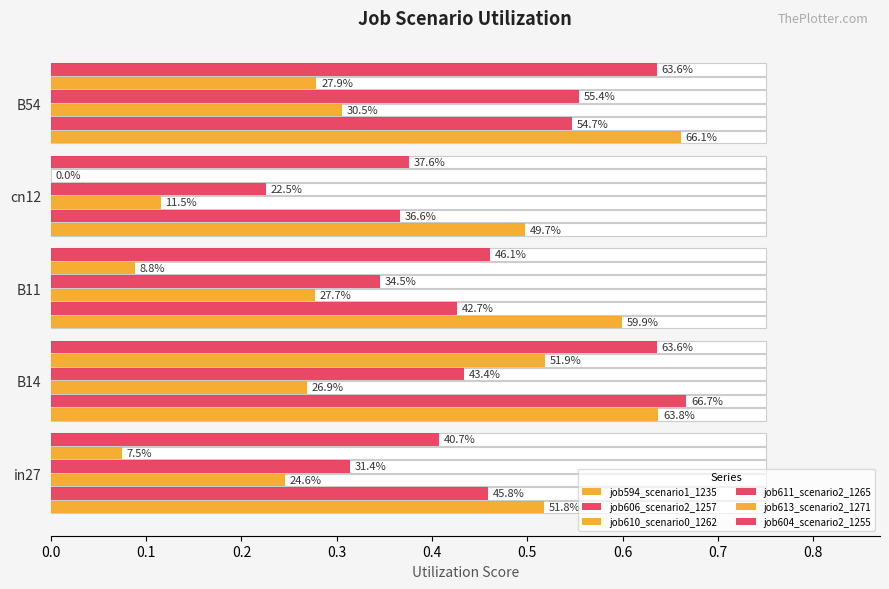

Does the chart contain stacked bars?

No